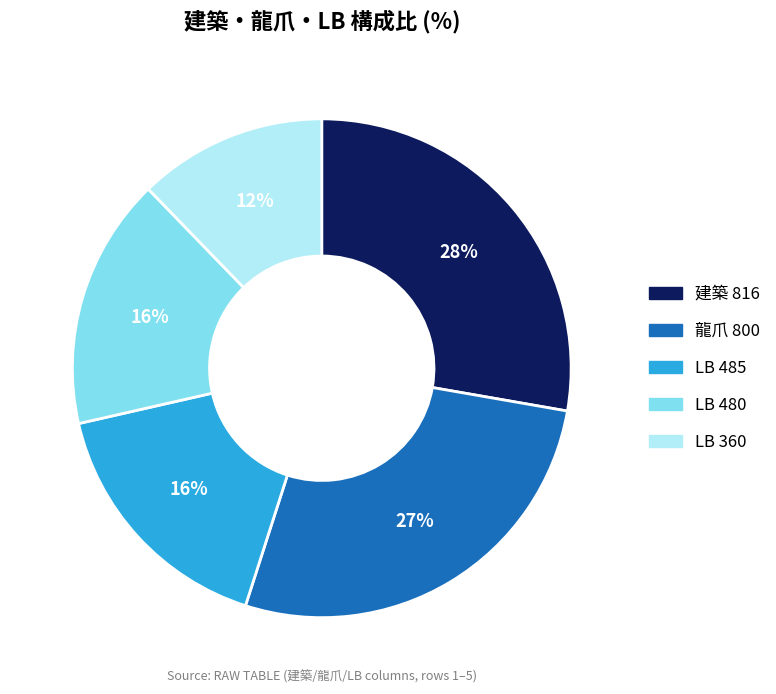

To the nearest percent, what is the average slice percentage?

20%